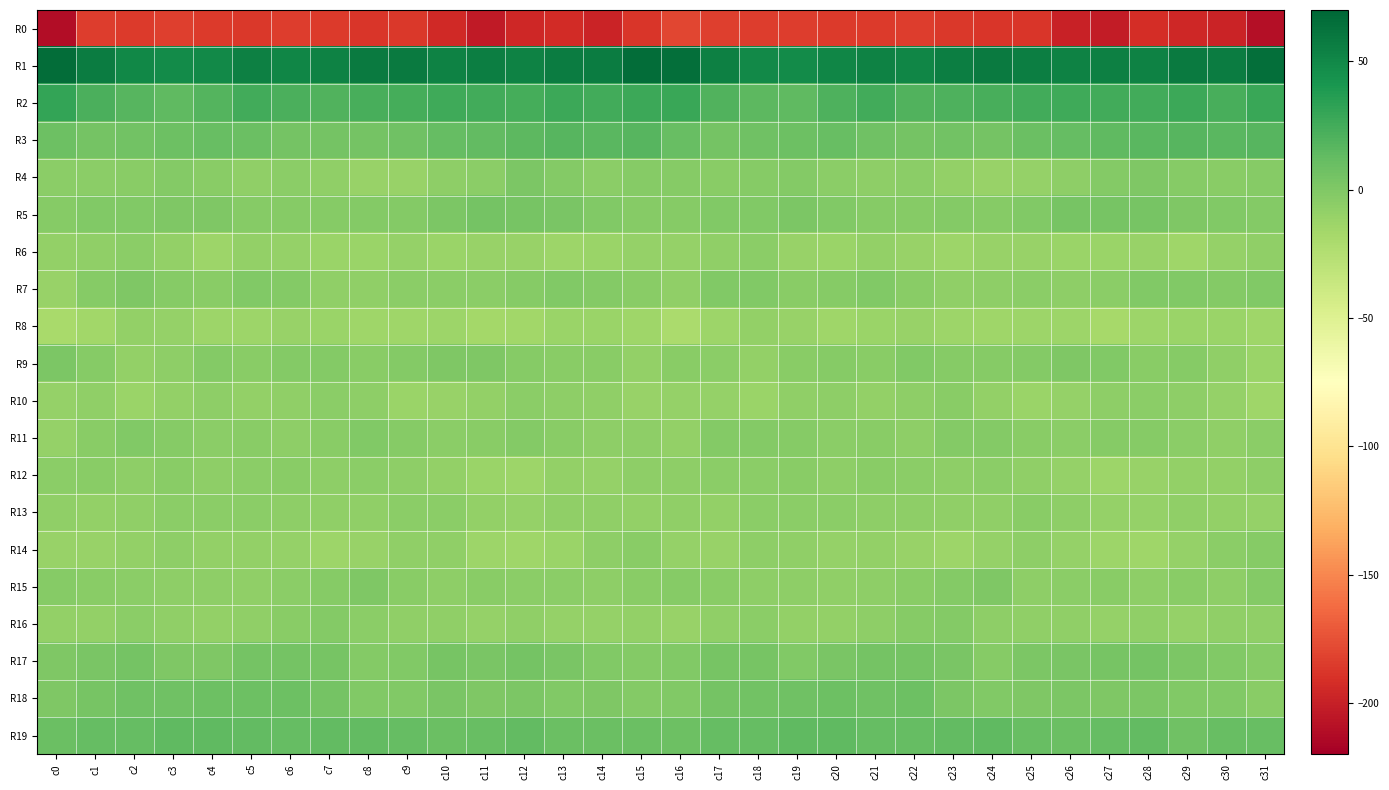

Which series has the largest total across all categories?

R1